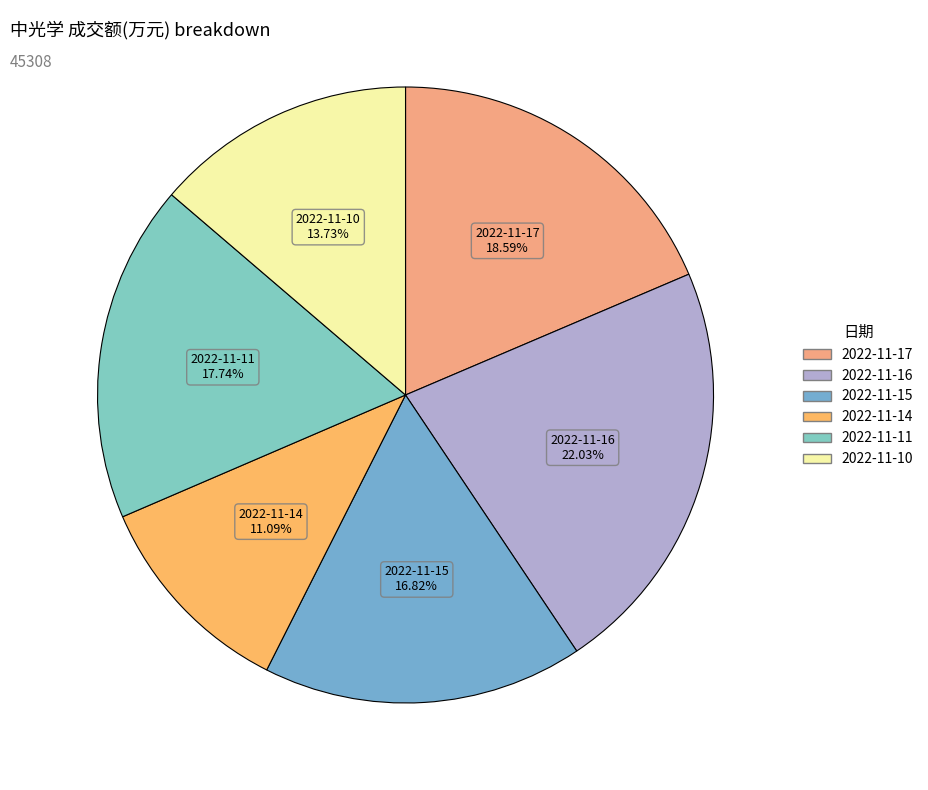

To the nearest percent, what is the difference between the 2022-11-16 and 2022-11-11 slice percentages?

4%